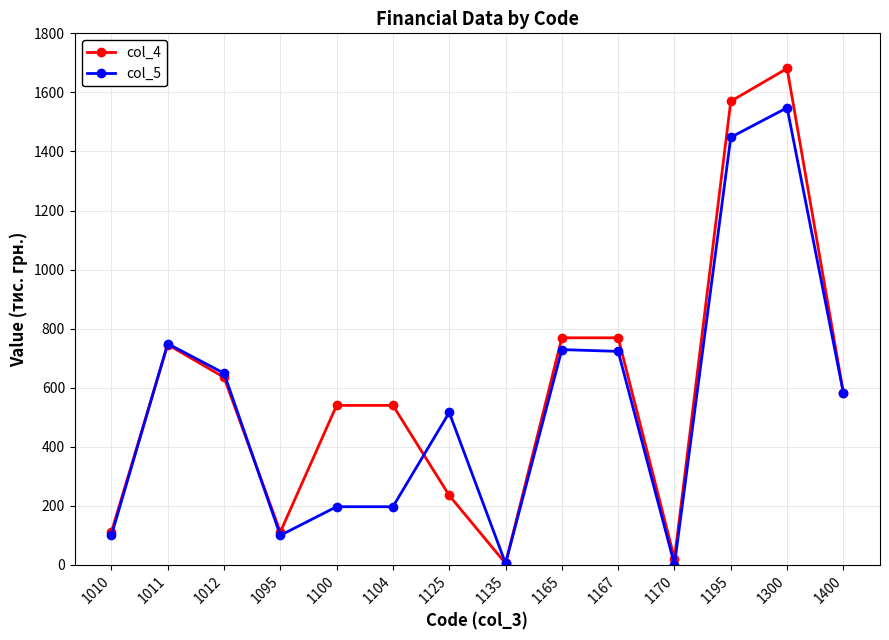

Rank the series at 1195 from lowest to highest value.

col_5, col_4